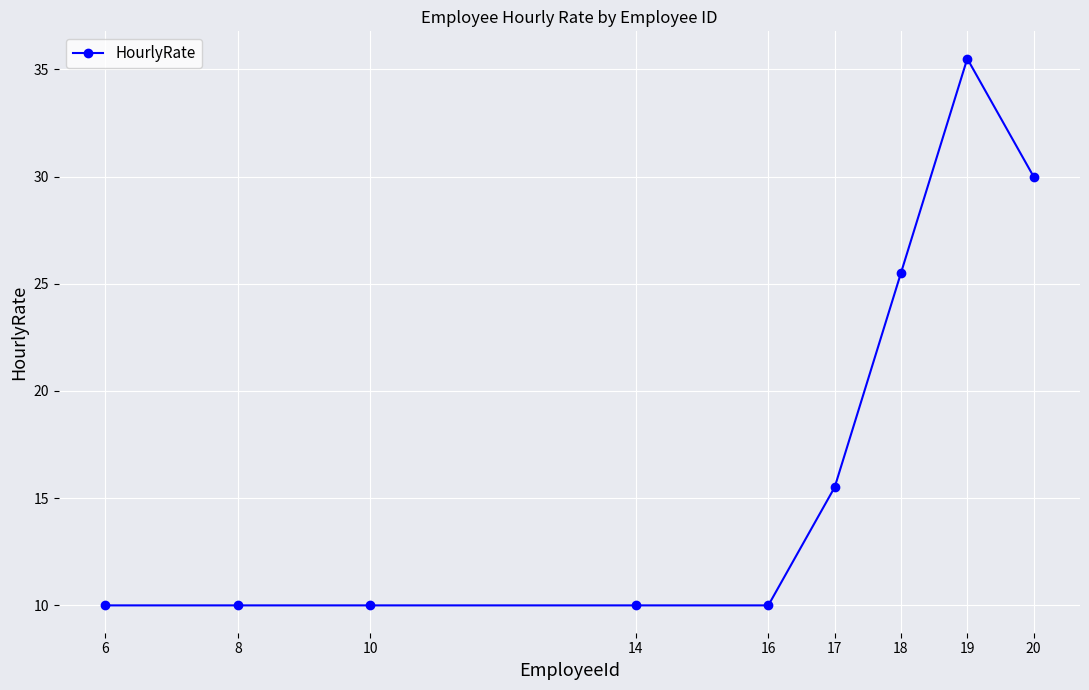

Approximately how many times larger is the value at 19 compared to 20?

1.2